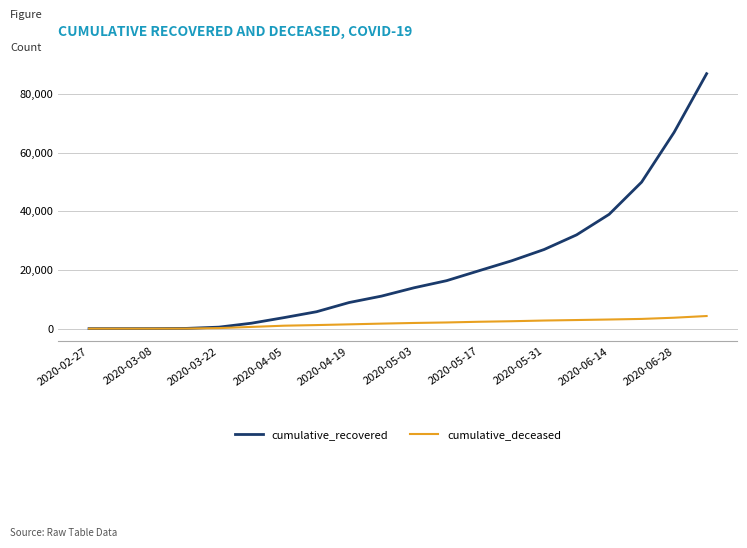

What is the maximum value shown in the chart?

87000